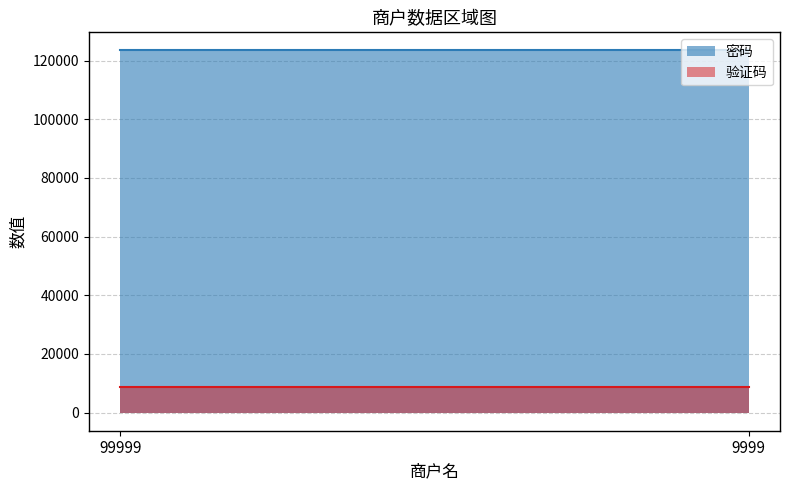

The 验证码 series shows 14062 at 9999. True or false?

False